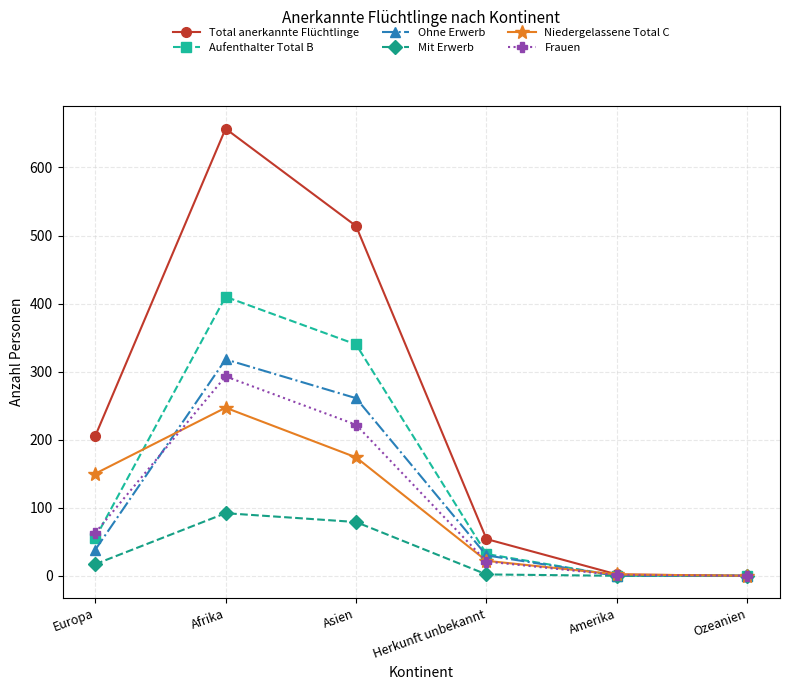

Rank the series by their maximum value, from highest to lowest.

Total anerkannte Flüchtlinge, Aufenthalter Total B, Ohne Erwerb, Frauen, Niedergelassene Total C, Mit Erwerb